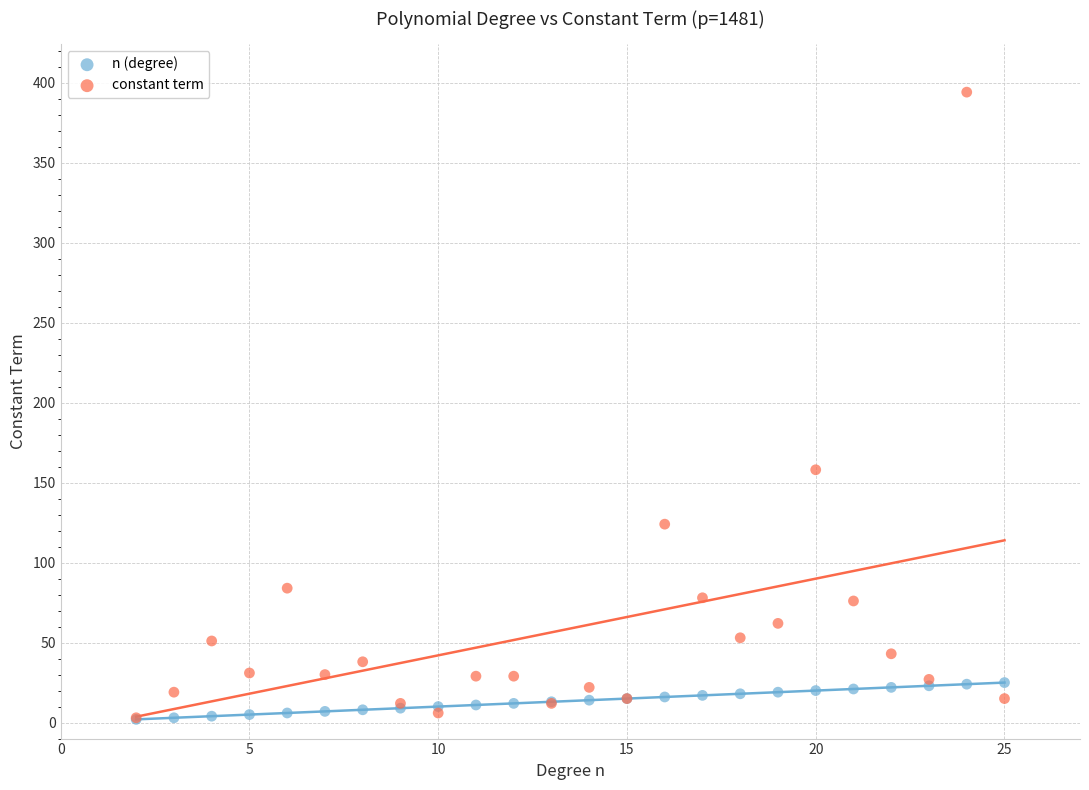

In the constant term series, what Y value is closest to 198?

158